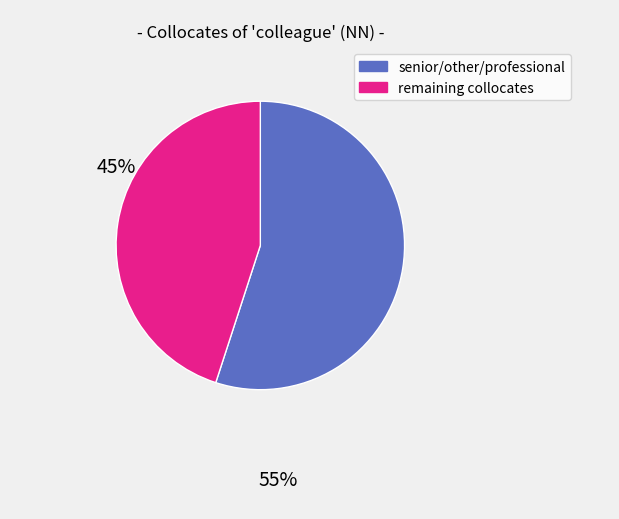

Does any single category account for the majority?

Yes